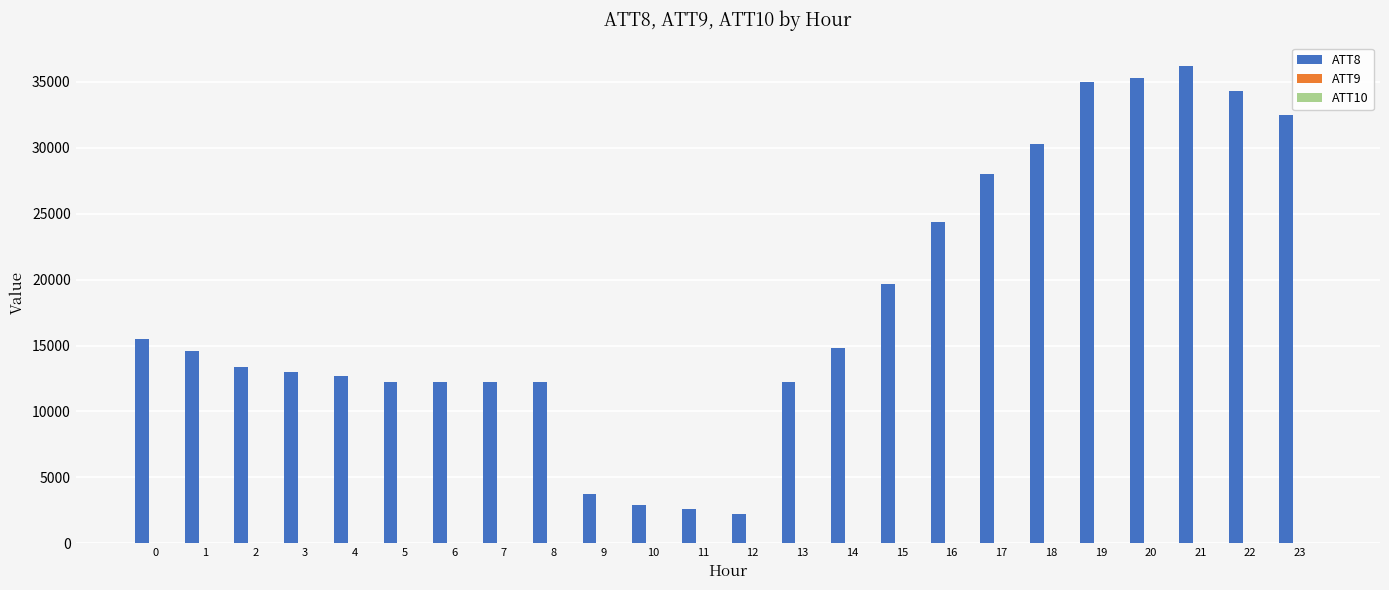

What is the difference between the maximum and second lowest values in the ATT9 series?

7.7